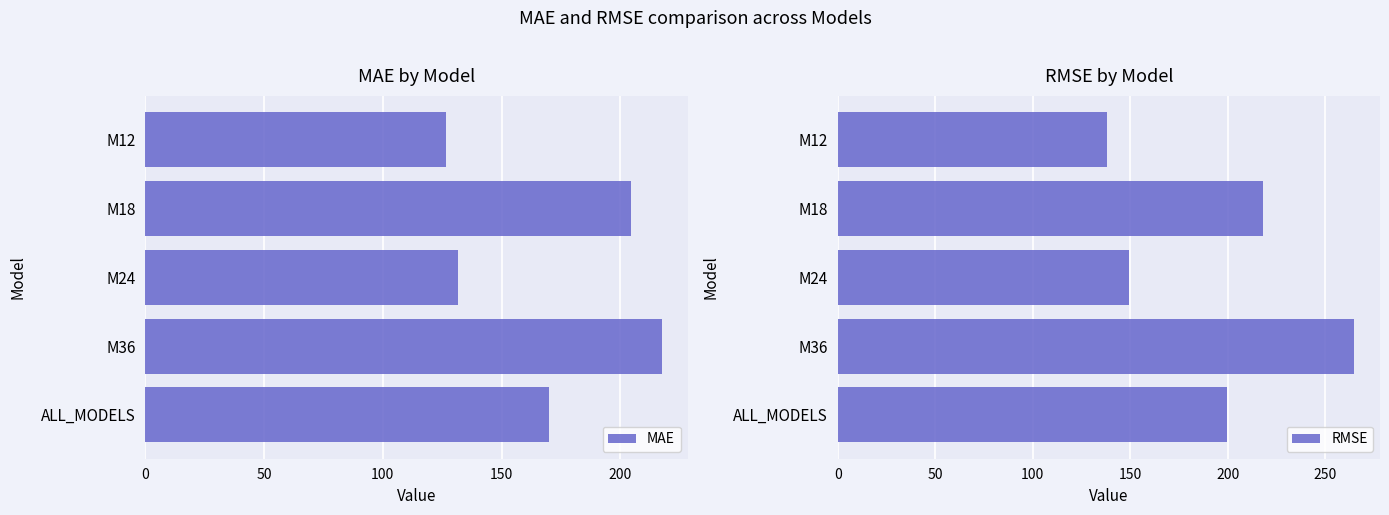

Which series has the largest range (max minus min)?

RMSE